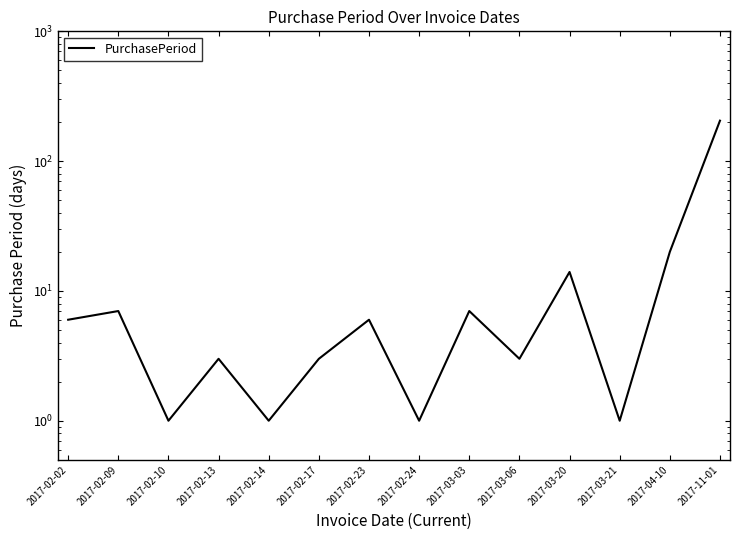

Reading right to left, transcribe all the data shown in this chart.

205	20	1	14	3	7	1	6	3	1	3	1	7	6